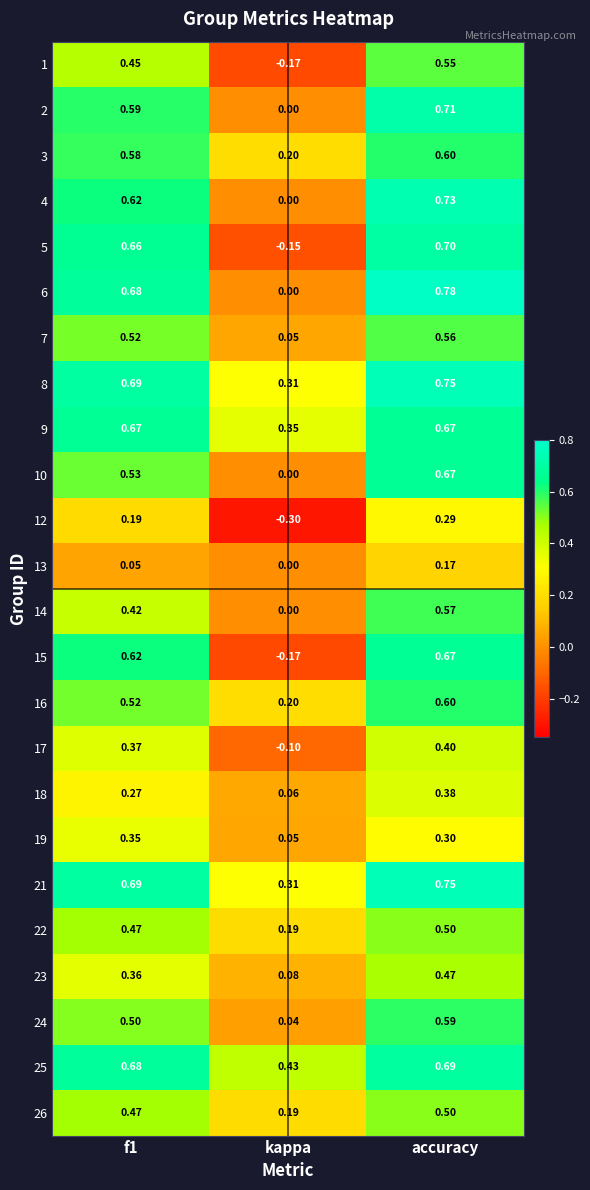

Which series has the largest range (max minus min)?

5